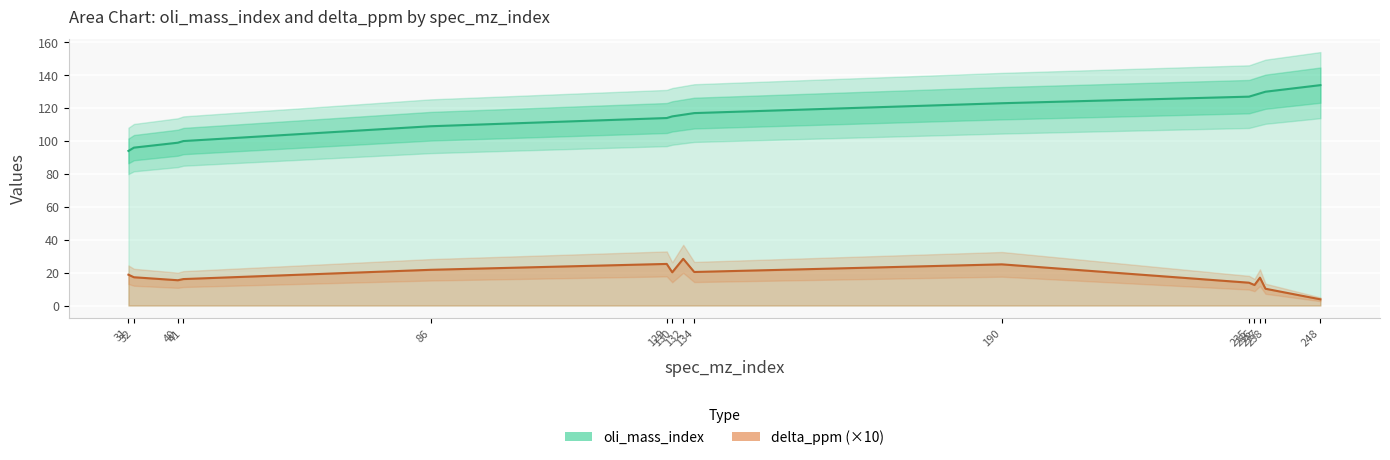

Count the number of data series in this chart.

2